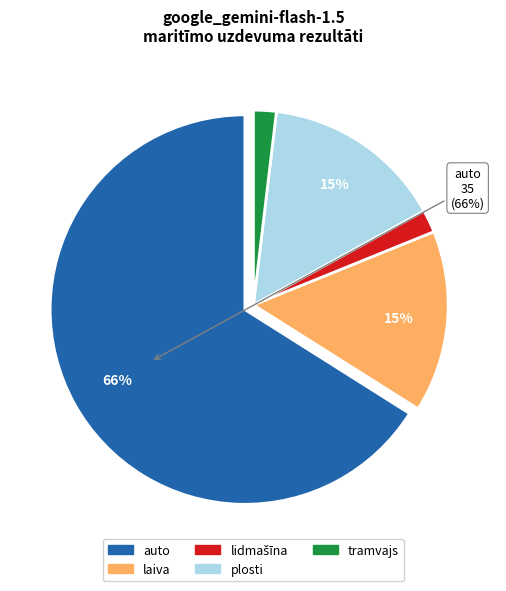

What is the largest slice in the pie chart?

auto